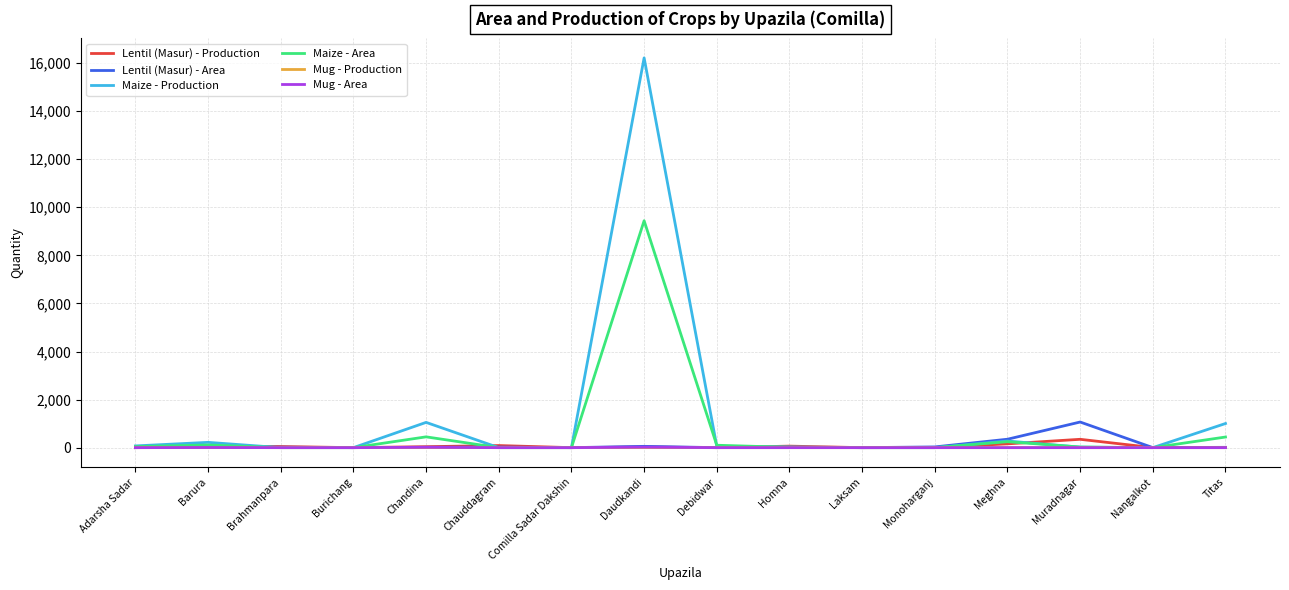

Does the chart have visible grid lines?

Yes